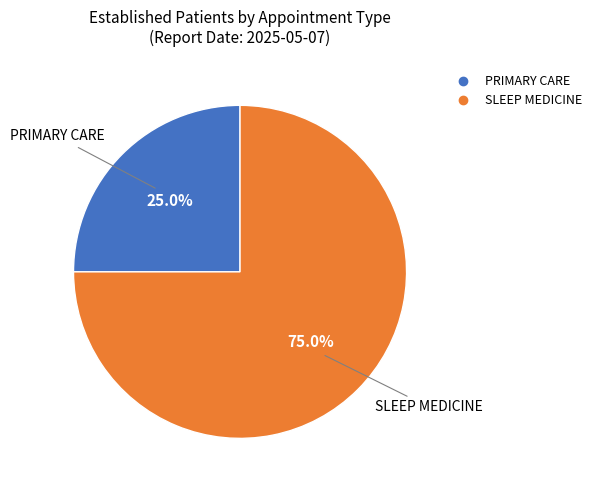

What is the total percentage of SLEEP MEDICINE and PRIMARY CARE?

100.0%